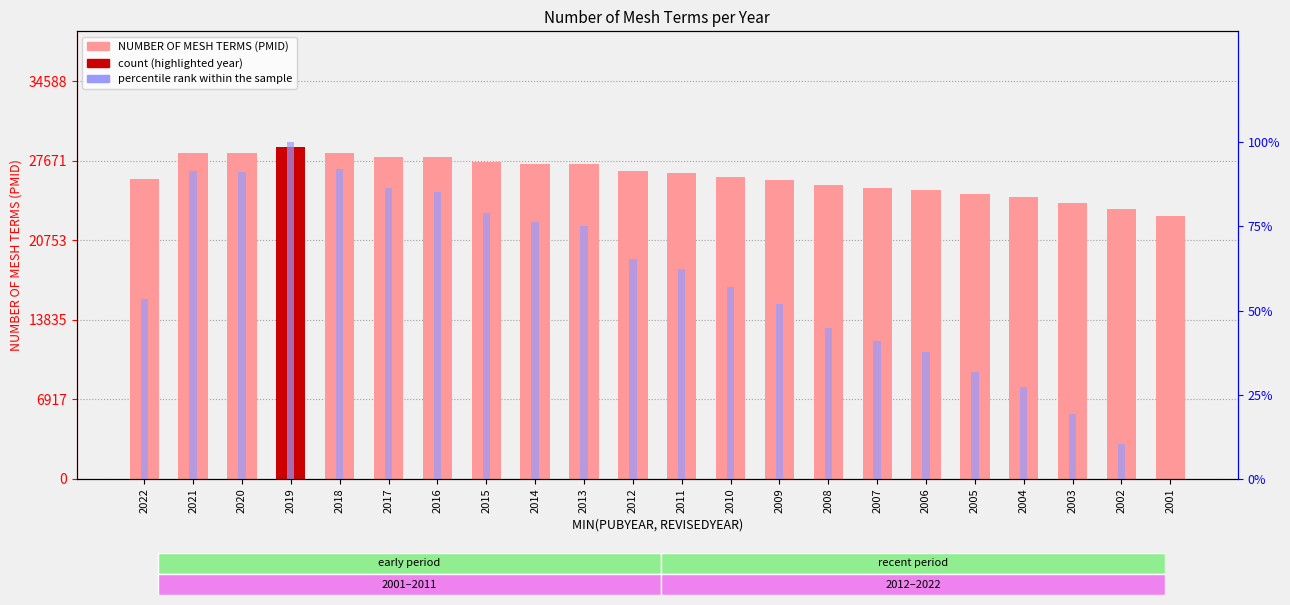

At which category is the sum across all series the highest?

2019